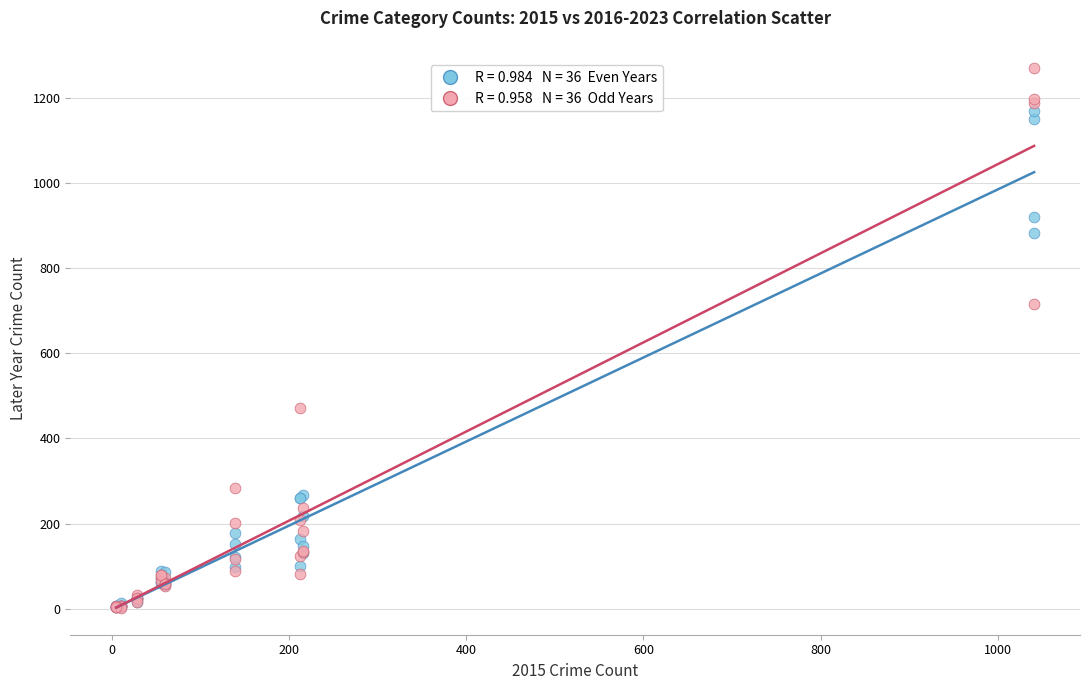

Across all series, what Y value is closest to 637?

716